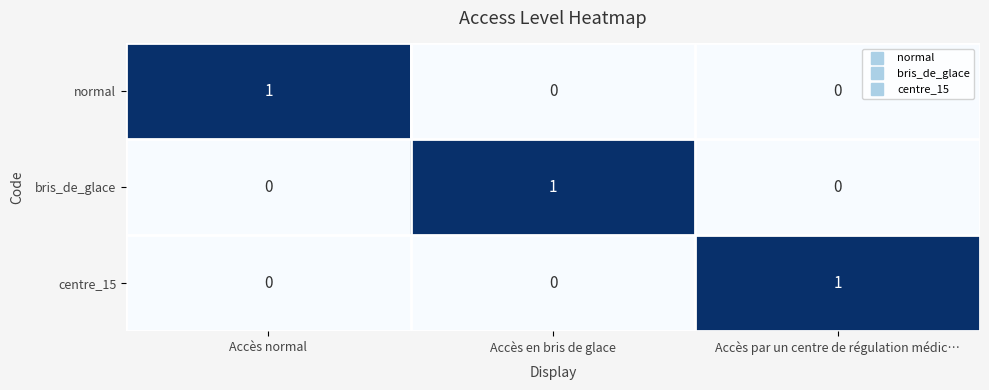

The bris_de_glace series shows 0 at Accès par un centre de régulation médic…. True or false?

True